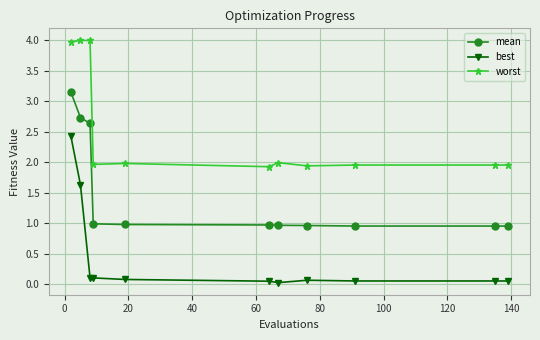

What is the value of the best point at the 4th from the left?

0.1